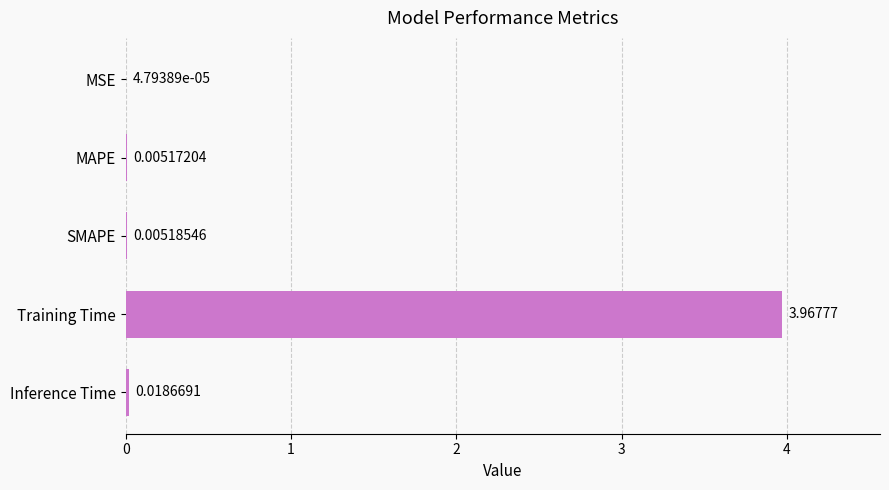

What is the change in value from Training Time to Inference Time?

-3.9